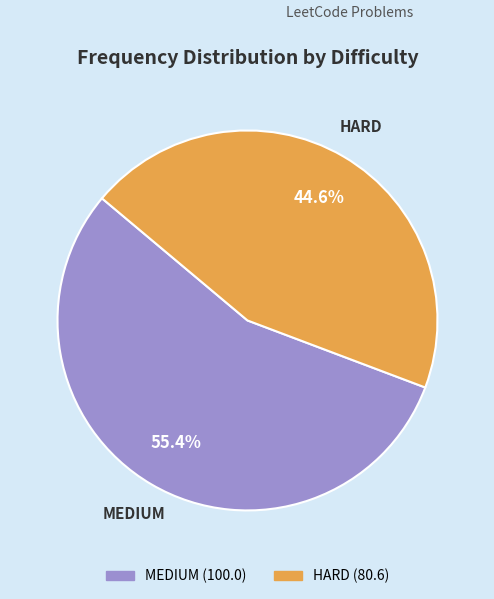

True or false: MEDIUM accounts for 55% of the total.

True